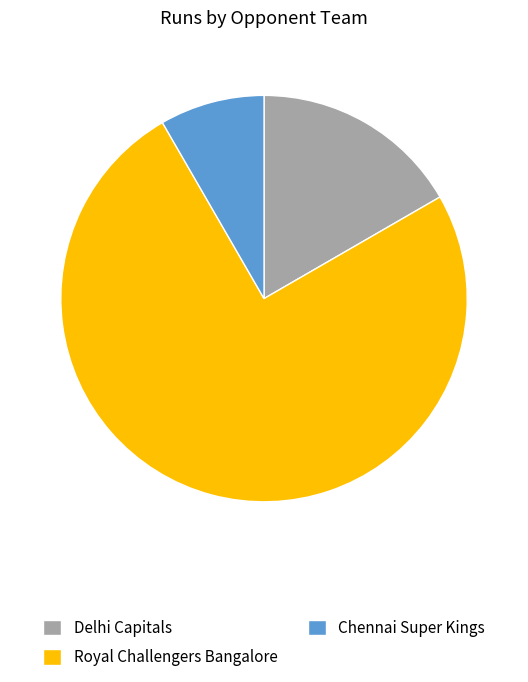

Rank the categories by value from lowest to highest.

Chennai Super Kings, Delhi Capitals, Royal Challengers Bangalore